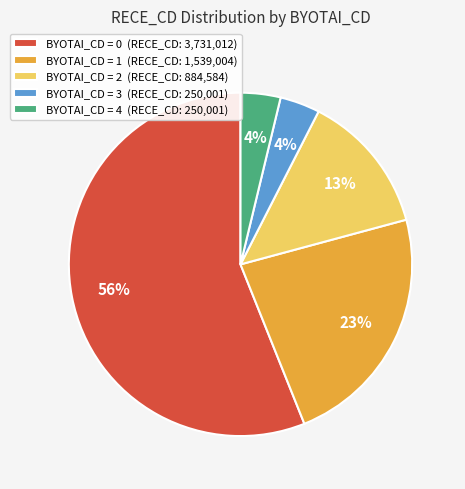

Which slice is the largest?

BYOTAI_CD = 0 (RECE_CD: 3,731,012)